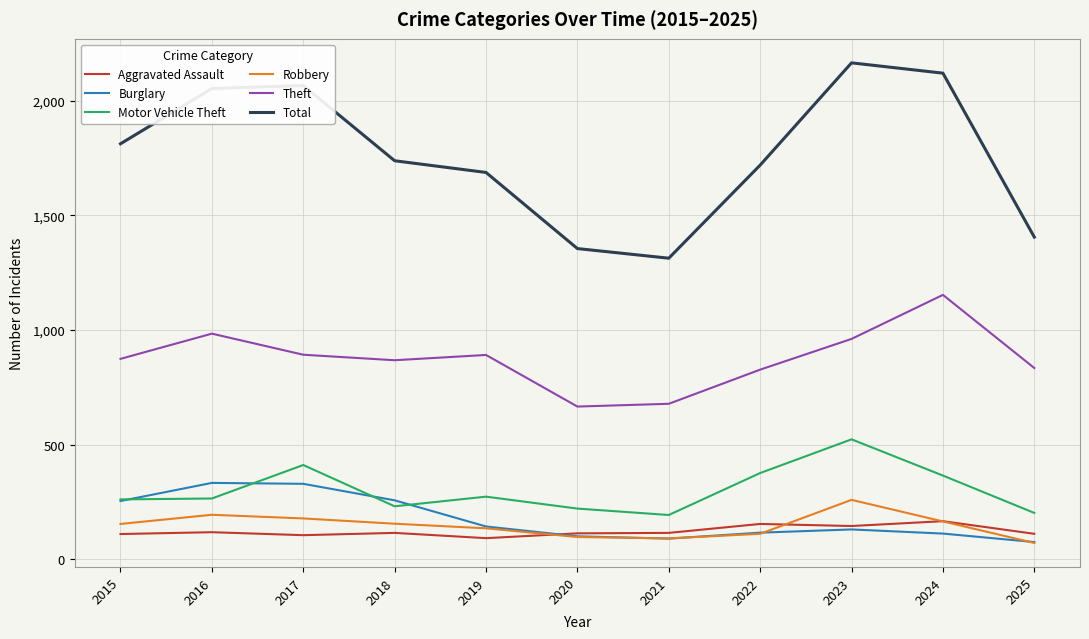

Which series has the largest total across all categories?

Total